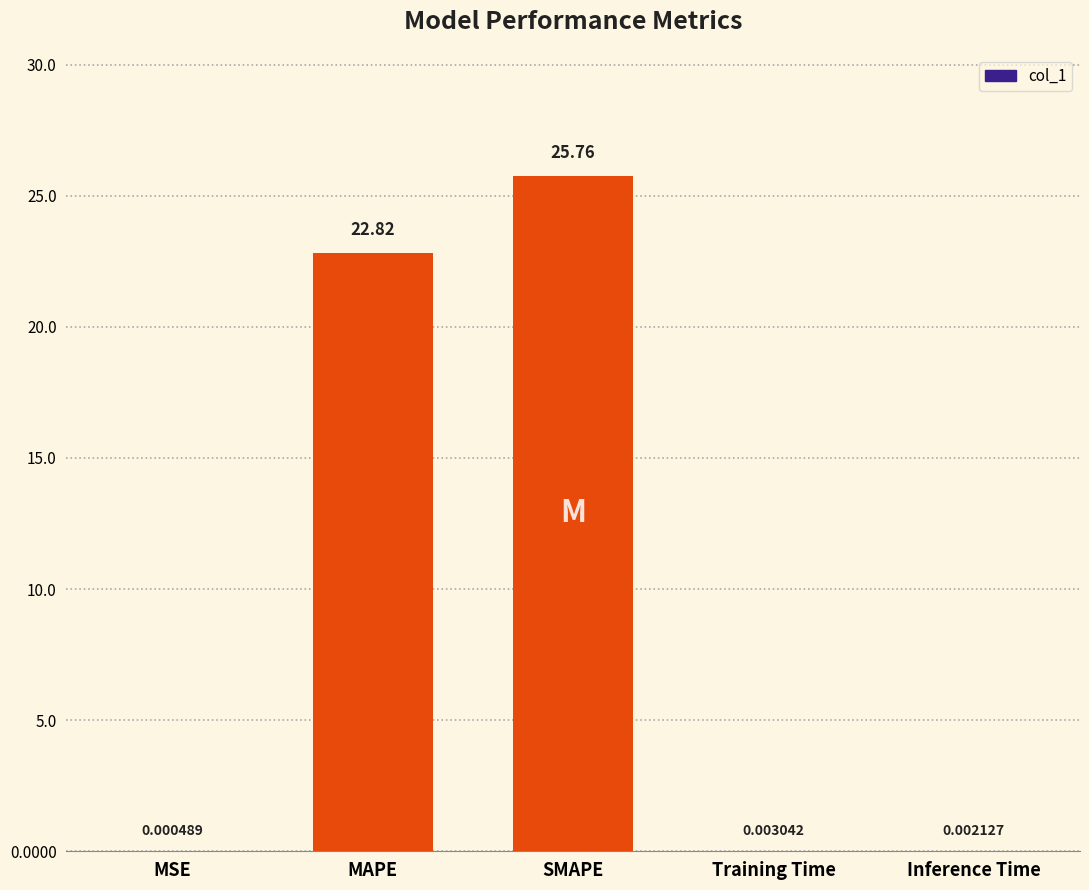

The chart shows a value of 14.3 at SMAPE. True or false?

False